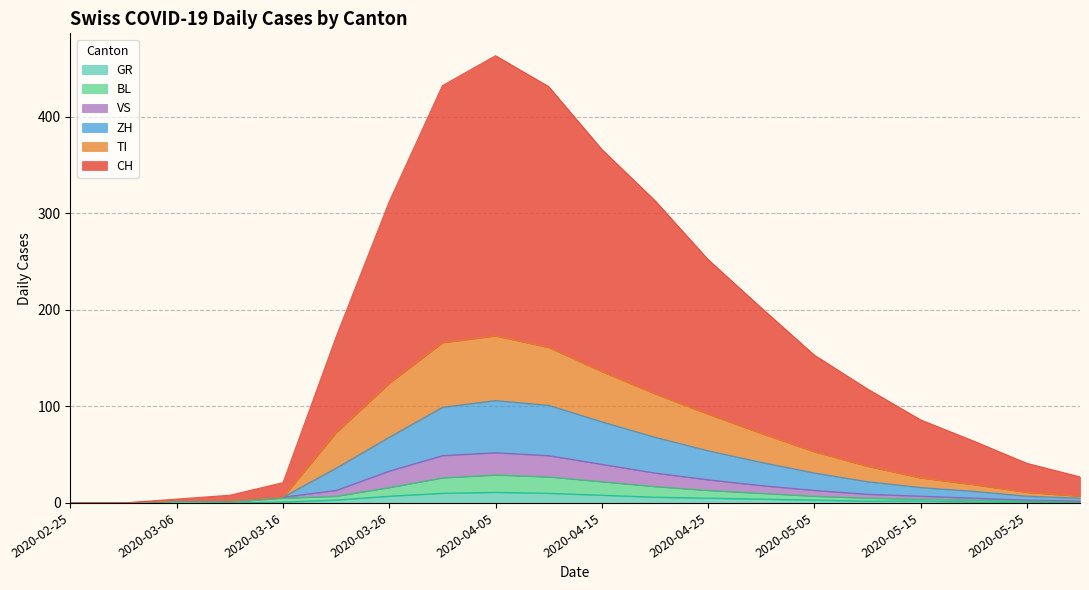

At how many categories does at least one series exceed 387?

3